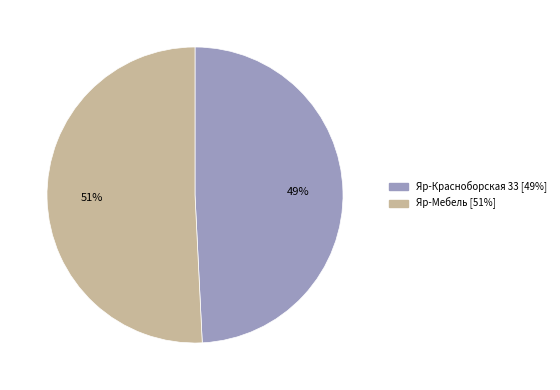

To the nearest percent, what is the difference between the Яр-Красноборская 33 and Яр-Мебель slice percentages?

2%